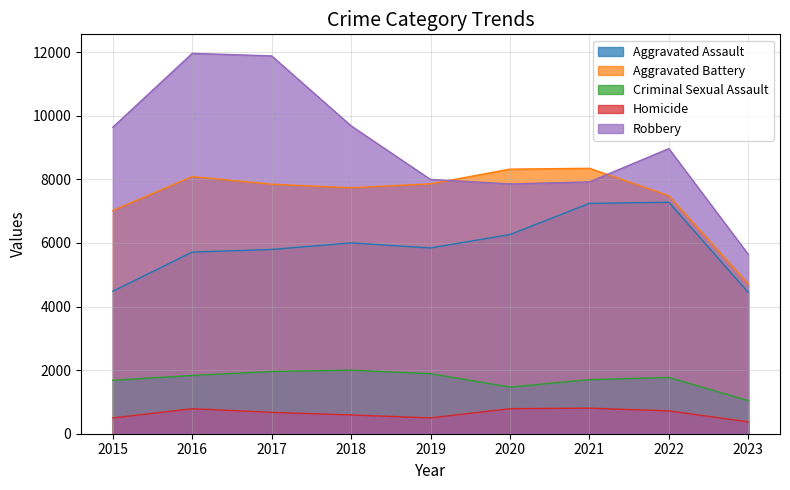

At which label does Criminal Sexual Assault first exceed 1768?

2016